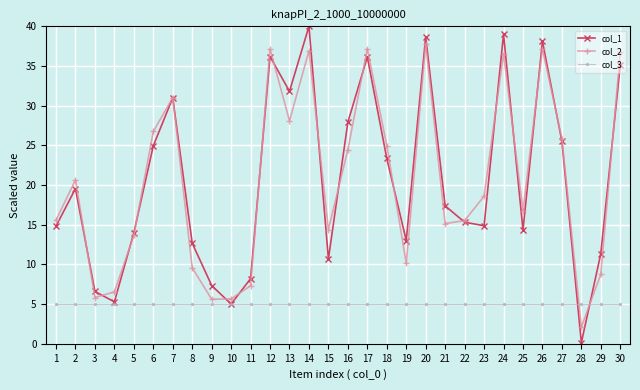

What is the difference between the highest and lowest values at 12?

32.1